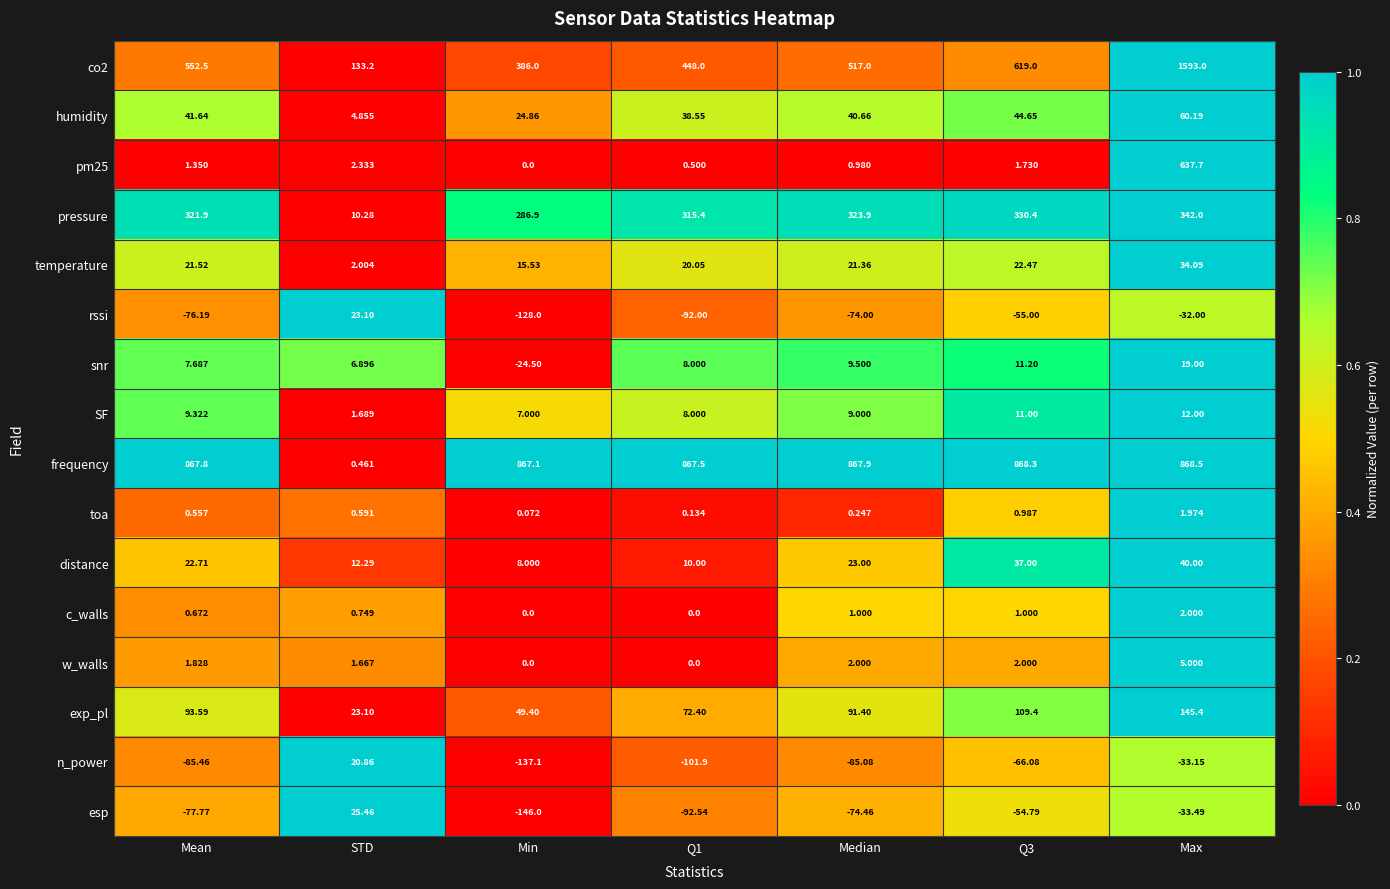

At which label does esp reach its minimum?

Min